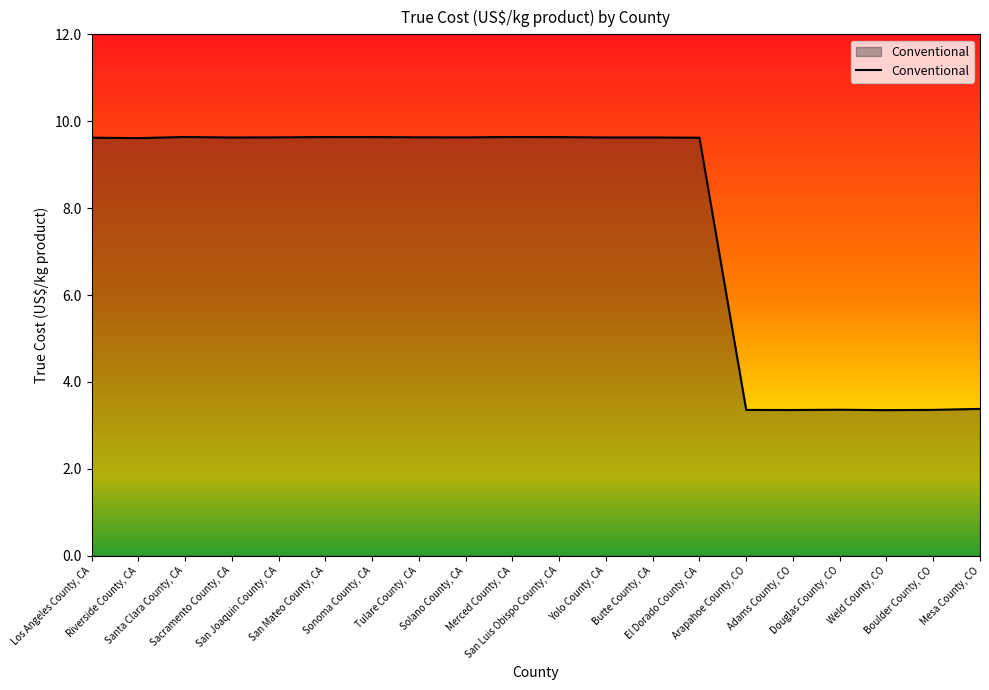

Reading right to left, extract all data points from this chart.

3.4	3.4	3.4	3.4	3.4	3.4	9.6	9.6	9.6	9.6	9.6	9.6	9.6	9.6	9.6	9.6	9.6	9.6	9.6	9.6